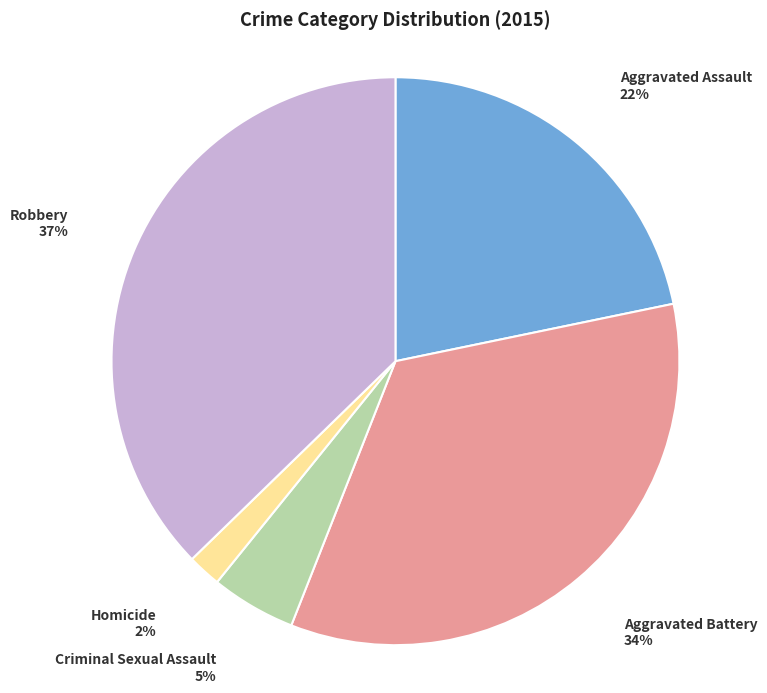

To the nearest percent, what is the difference between the Robbery and Aggravated Battery slice percentages?

3%